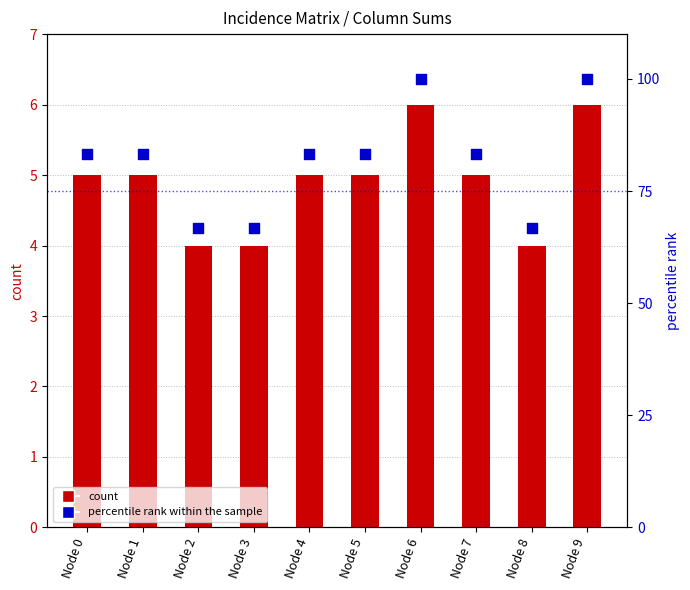

Which series reaches the maximum Y coordinate?

percentile rank within the sample